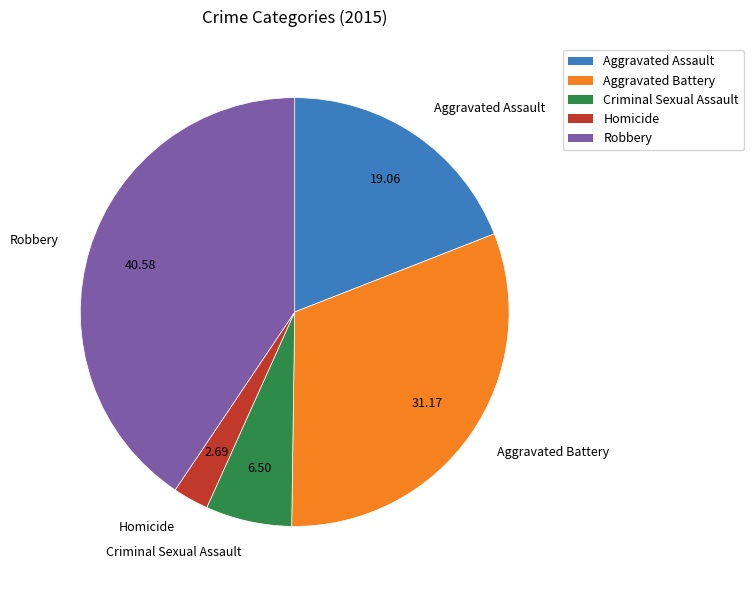

Is the sum of Robbery and Homicide greater than half?

No